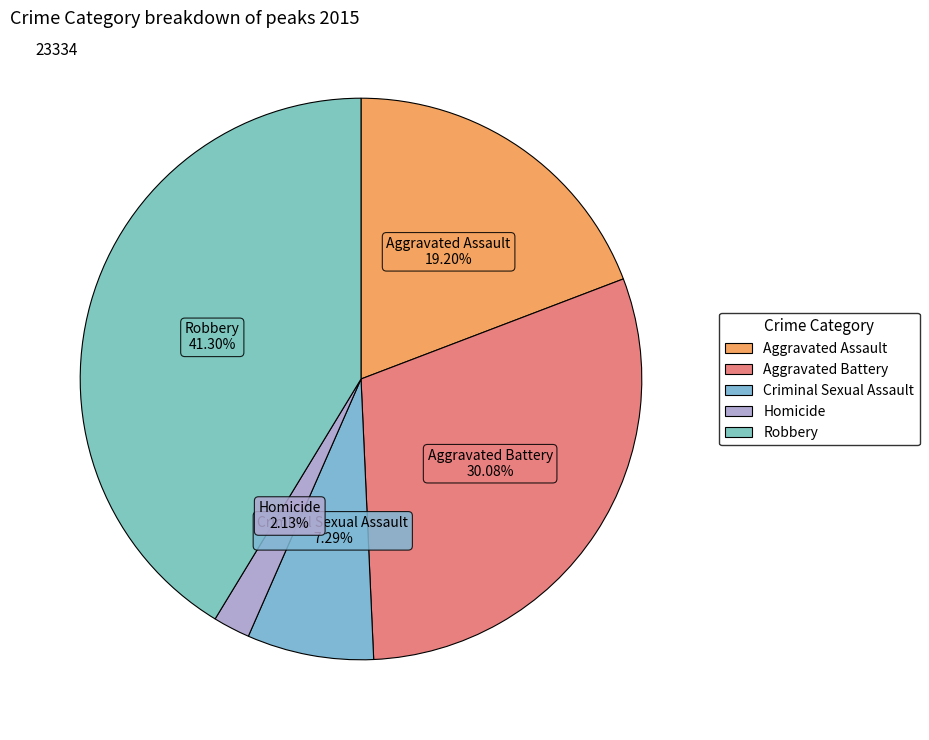

What percentage is the Aggravated Assault slice, to the nearest percent?

19%